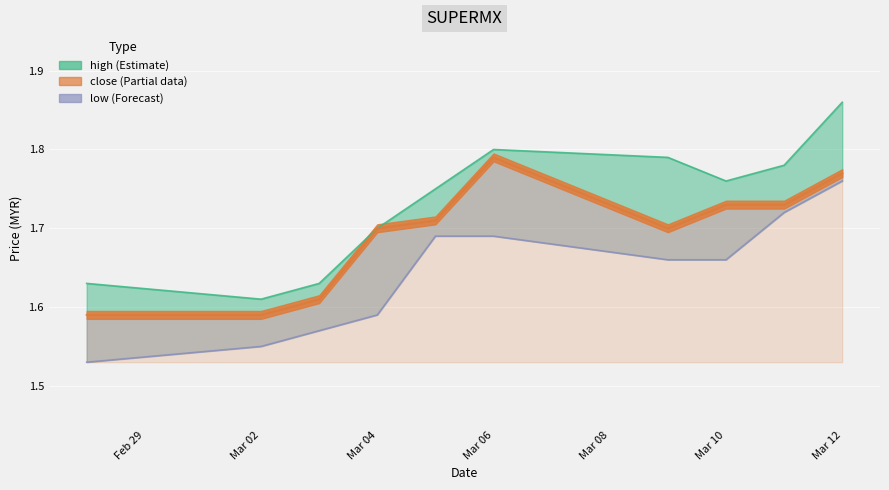

The value of close at Mar 04 is 1.7. True or false?

True